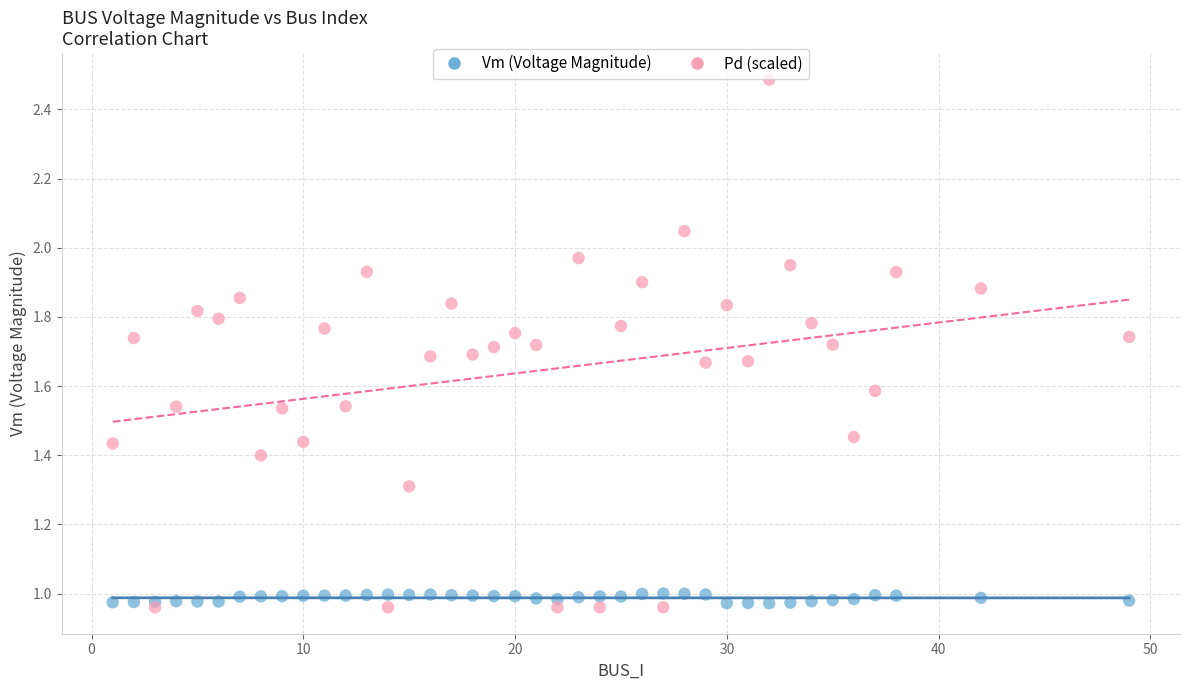

What are all the series names shown in the legend?

Vm (Voltage Magnitude), Pd (scaled)